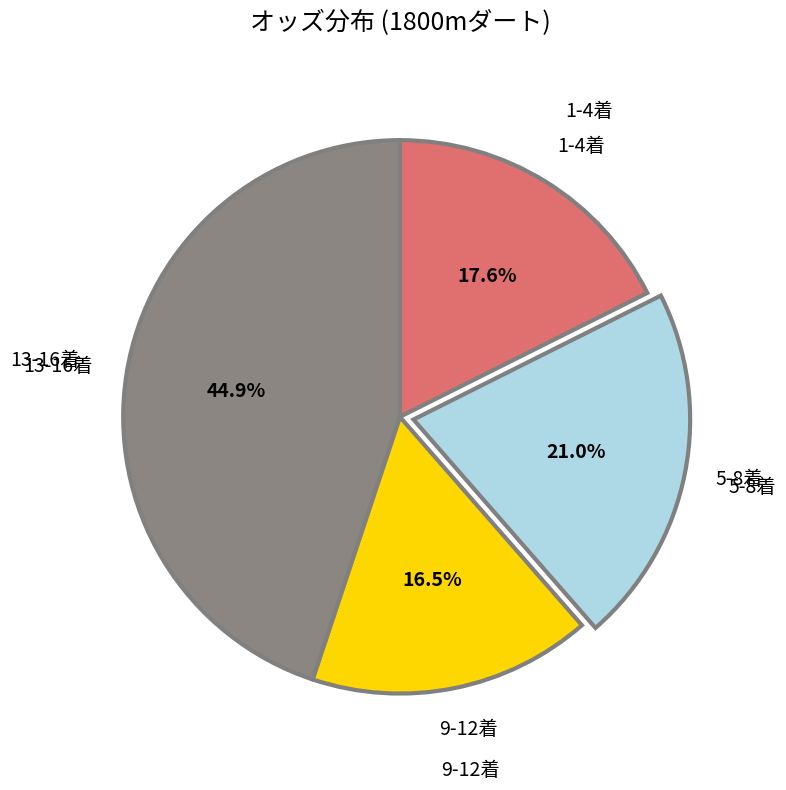

Is there any slice that represents more than half of the pie?

No